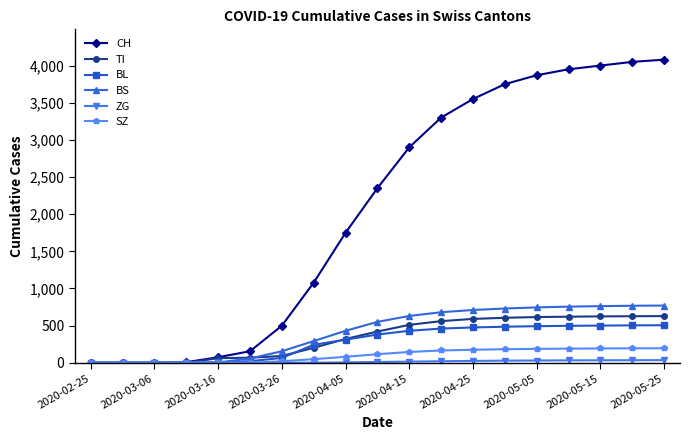

Which series has the largest total across all categories?

CH